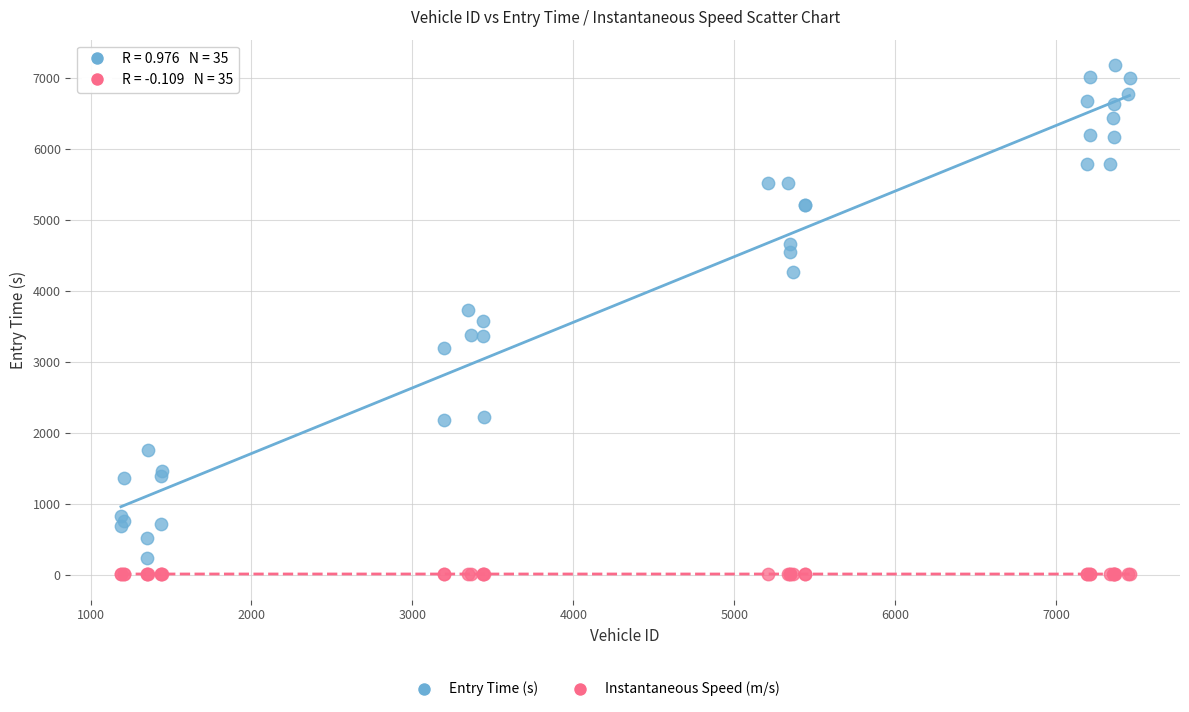

Which series has the widest spread of Y values?

Entry Time (s)